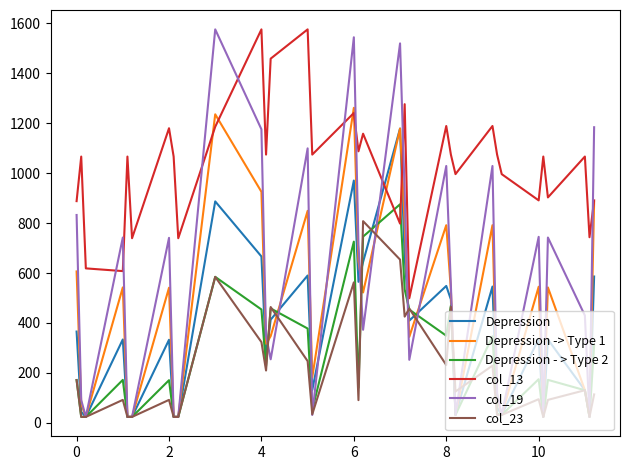

True or false: Depression and col_13 cross at least once.

True